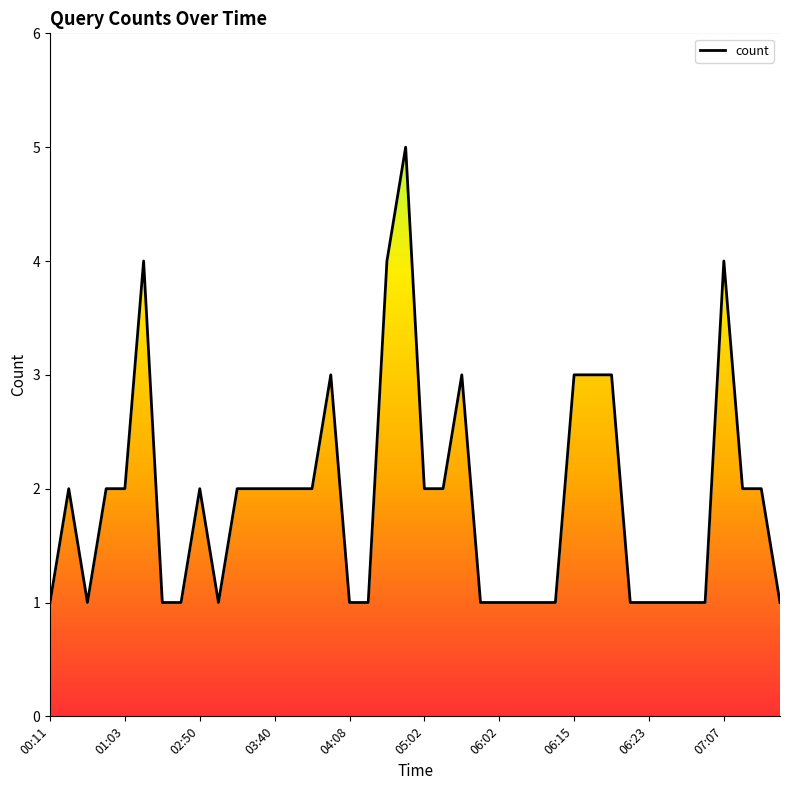

List the labels in order of value, smallest first.

00:11, 00:51, 02:33, 02:48, 02:58, 04:08, 04:21, 06:01, 06:02, 06:03, 06:06, 06:08, 06:22, 06:23, 06:24, 06:25, 06:32, 07:10, 00:40, 00:58, 01:03, 02:50, 03:07, 03:09, 03:40, 03:50, 03:58, 05:02, 05:03, 07:08, 07:09, 04:01, 05:40, 06:15, 06:16, 06:20, 02:28, 04:29, 07:07, 04:52